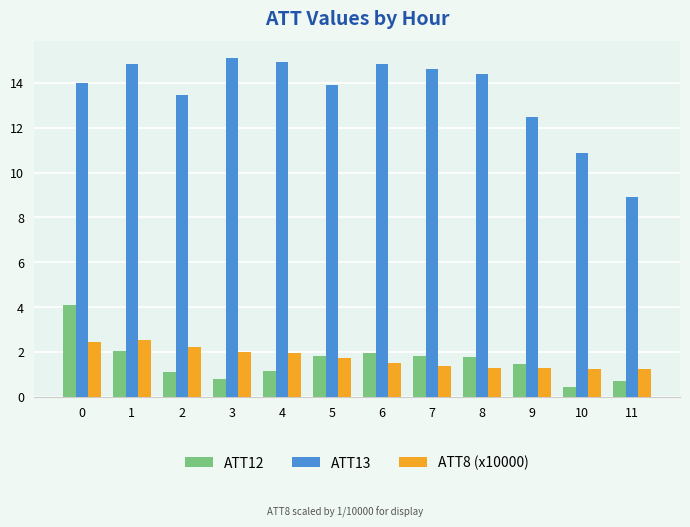

What is the sum of the ATT12 values at 7 and 1?

3.8